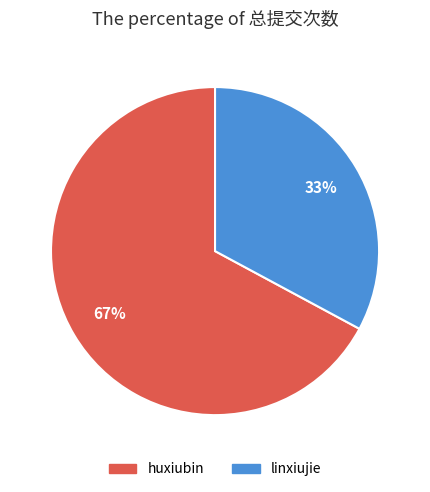

Combined, do huxiubin and linxiujie account for over 50%?

Yes